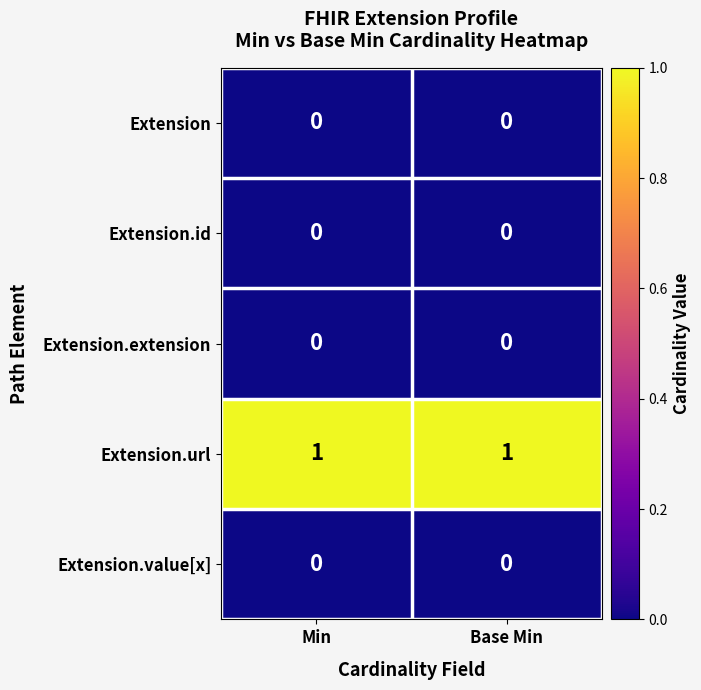

Which series has the largest total across all categories?

Extension.url